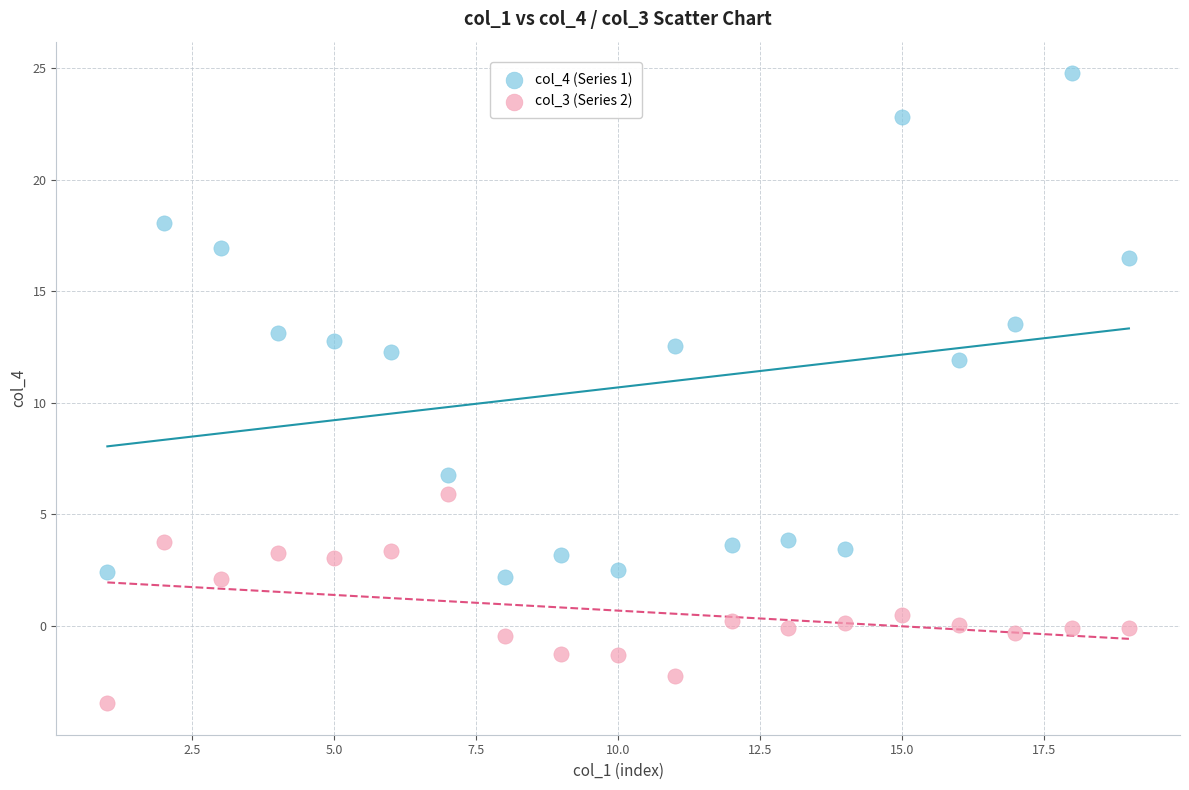

Across all data points, what is the range of X values (max minus min)?

18.0